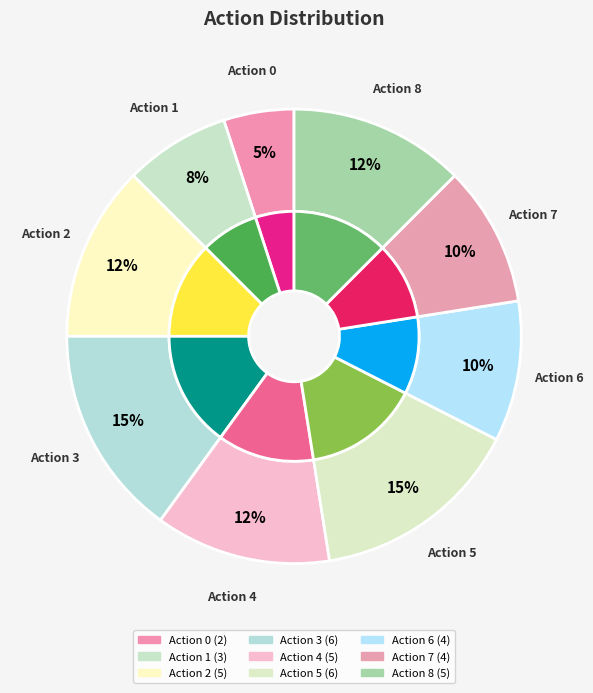

How many segments does this pie chart have?

9